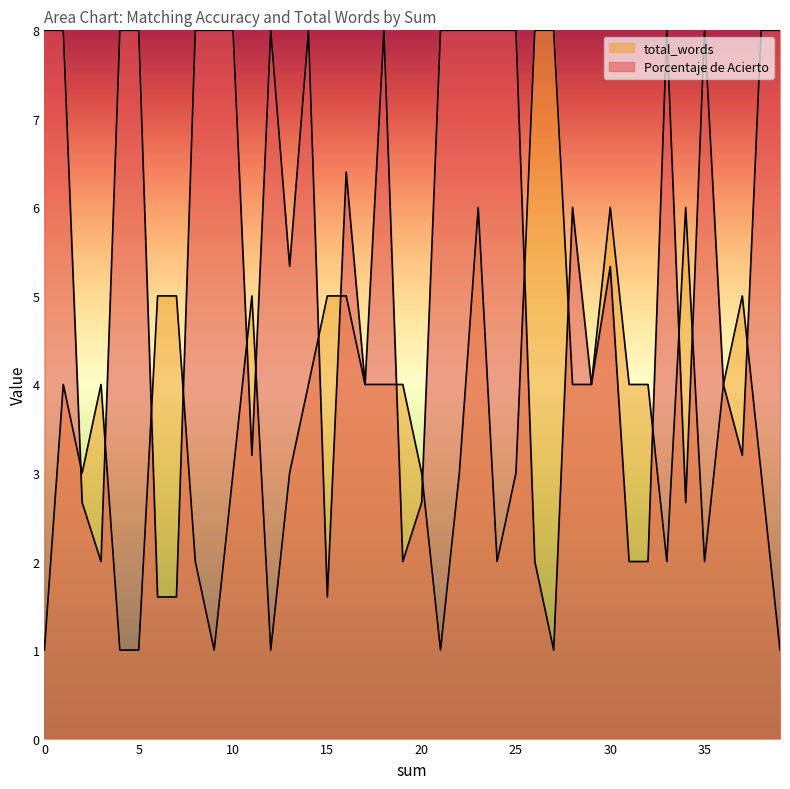

Reading left to right, list all the values displayed in this chart.

Porcentaje de Acierto: 8.0	8.0	2.7	2.0	8.0	8.0	1.6	1.6	8.0	8.0	8.0	3.2	8.0	5.3	8.0	1.6	6.4	4.0	8.0	2.0	2.7	8.0	8.0	8.0	8.0	8.0	2.0	1.0	6.0	4.0	5.3	2.0	2.0	8.0	2.7	8.0	4.0	3.2	8.0	8.0
total_words: 1.0	4.0	3.0	4.0	1.0	1.0	5.0	5.0	2.0	1.0	3.0	5.0	1.0	3.0	4.0	5.0	5.0	4.0	4.0	4.0	3.0	1.0	3.0	6.0	2.0	3.0	8.0	8.0	4.0	4.0	6.0	4.0	4.0	2.0	6.0	2.0	4.0	5.0	3.0	1.0